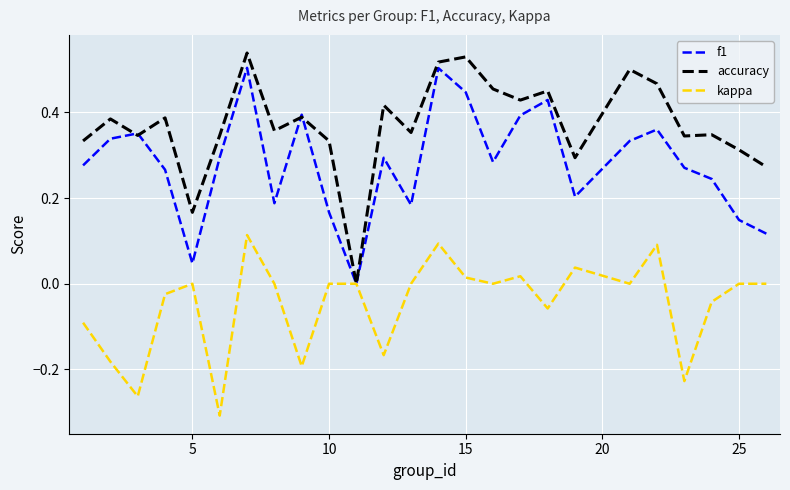

Which series has the widest spread of values?

accuracy